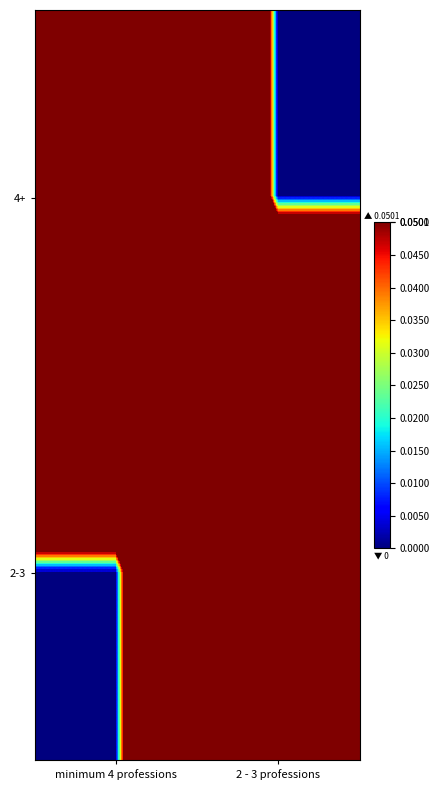

List the series in order of their peak value, highest first.

4+, 2-3